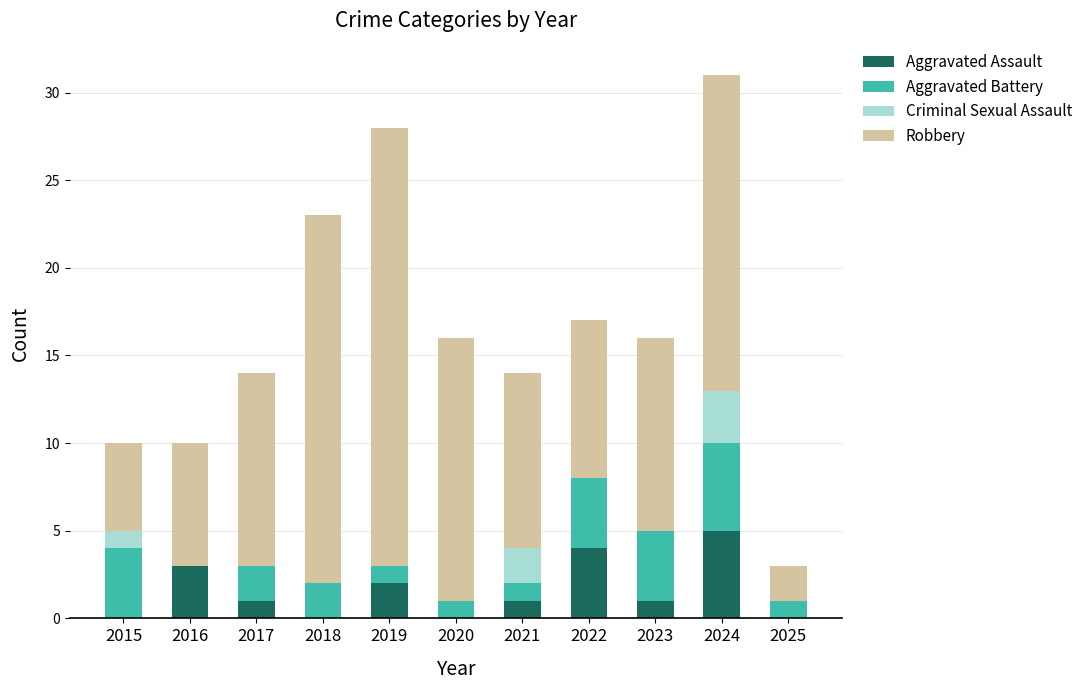

What is the total value across all series at 2023?

16